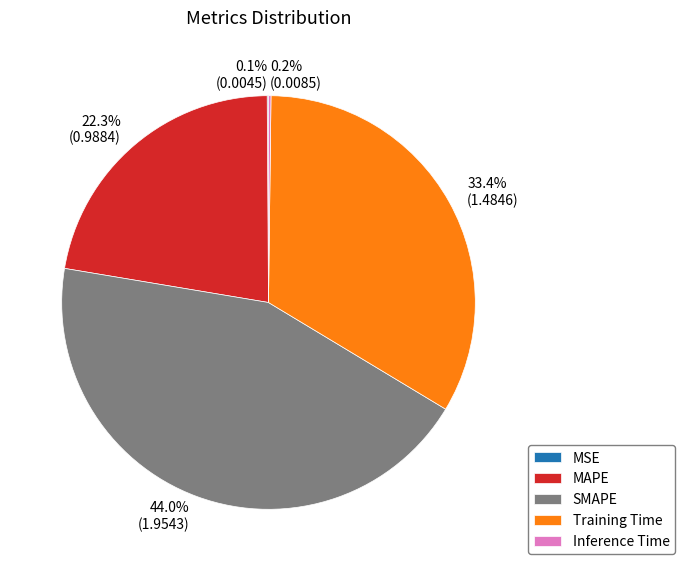

What percentage is the Training Time slice, to the nearest percent?

33%